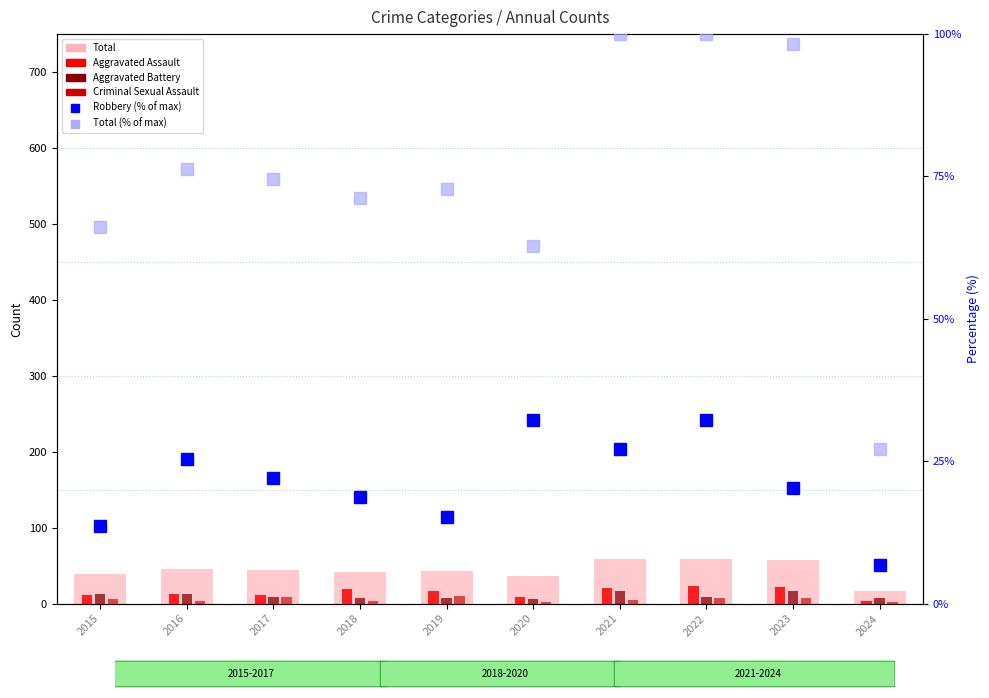

Which category has the lowest value across all series?

2020